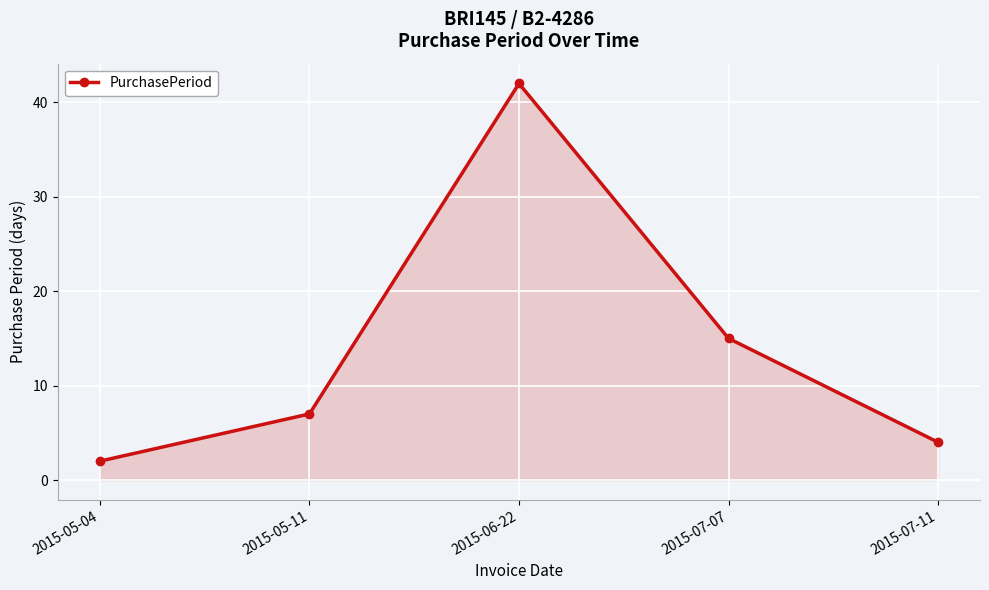

What is the smallest value displayed?

2